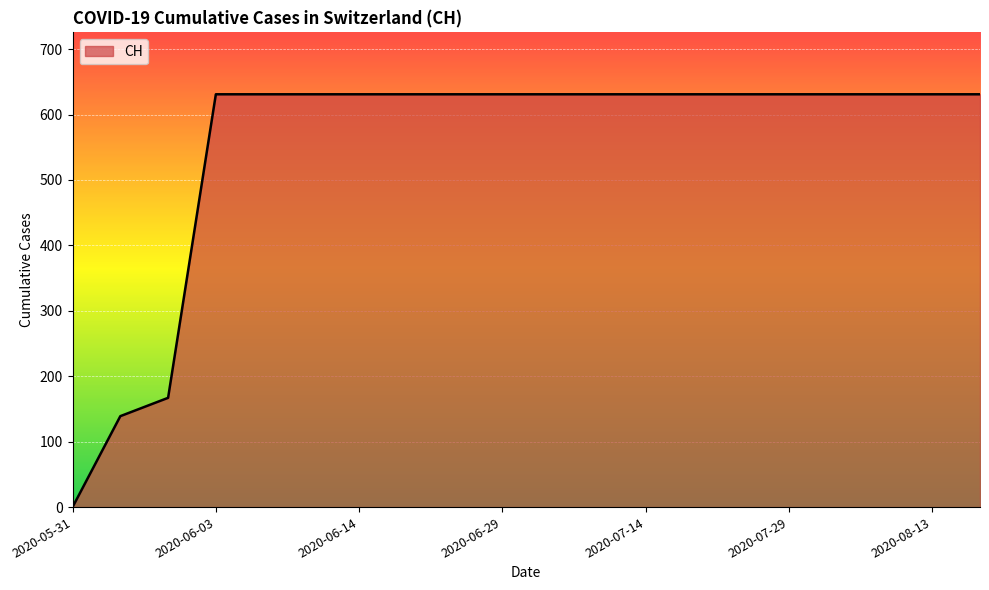

What is the maximum value shown in the chart?

631